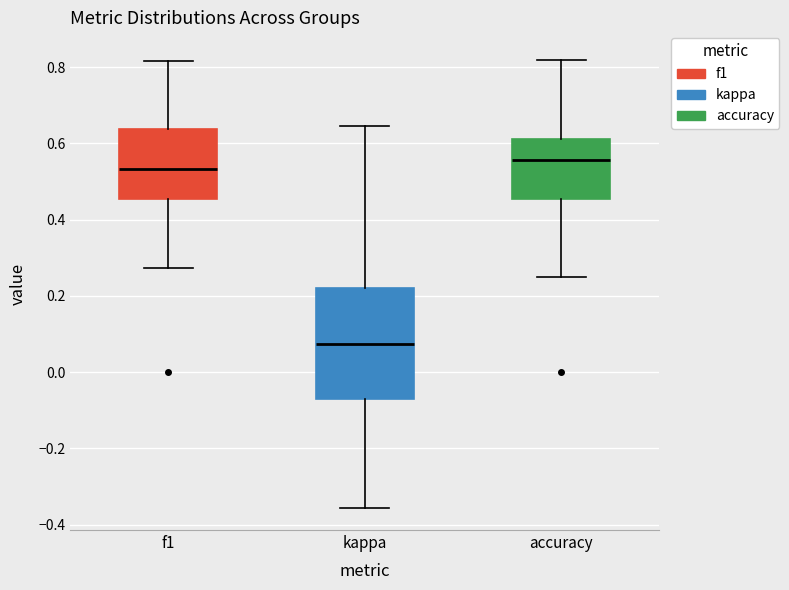

Comparing the boxes themselves (not the whiskers), which one is the tallest?

kappa